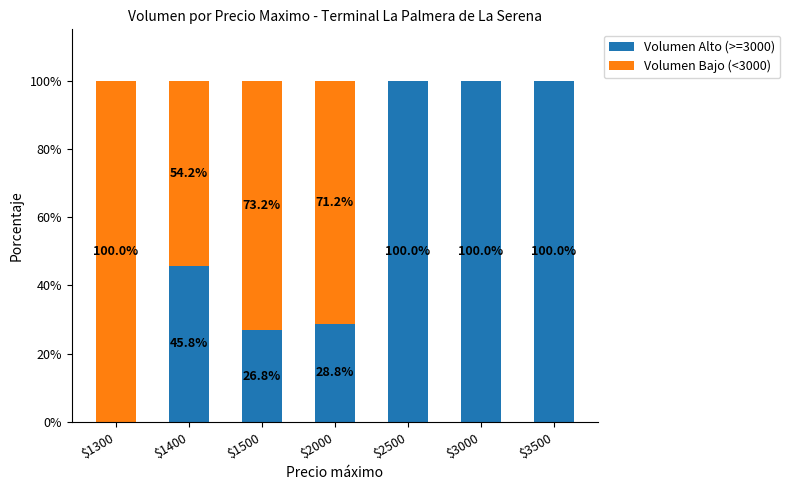

How many values in Volumen Alto (>=3000) are above zero?

6